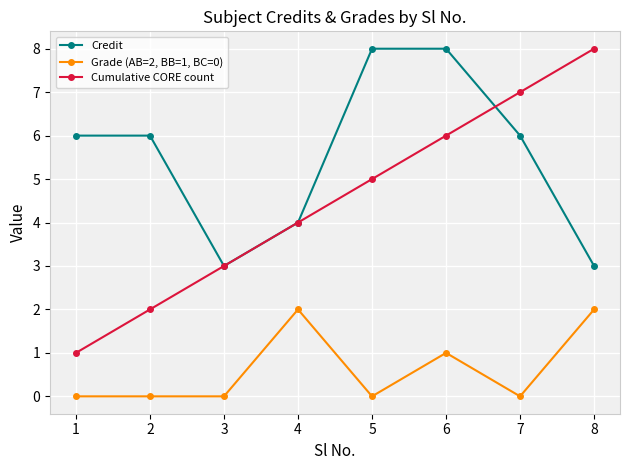

Where is Cumulative CORE count nearest to the value 4?

4